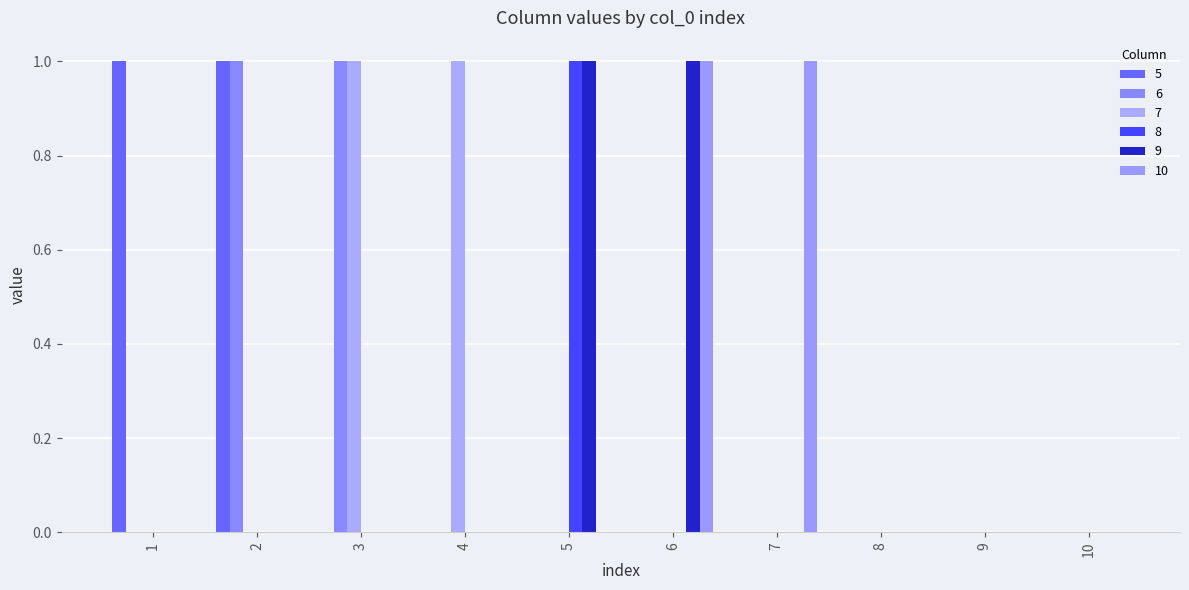

Which has a higher value, 1 or 5?

1